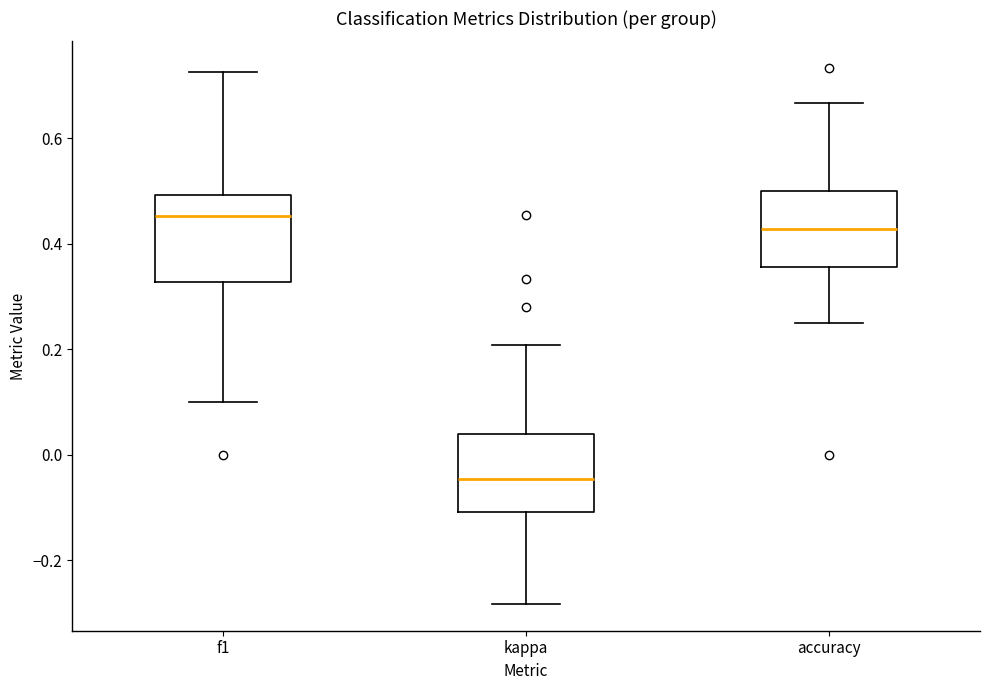

Reading left to right, read every box against the y-axis: the position of its median line, the range the box covers, and the ends of its whiskers. The values are not printed on the chart, so give them approximately, as read against the axis.

f1: median 0.46, box 0.32 to 0.50, whiskers 0.10 to 0.72
kappa: median -0.04, box -0.10 to 0.04, whiskers -0.28 to 0.20
accuracy: median 0.42, box 0.36 to 0.50, whiskers 0.26 to 0.66